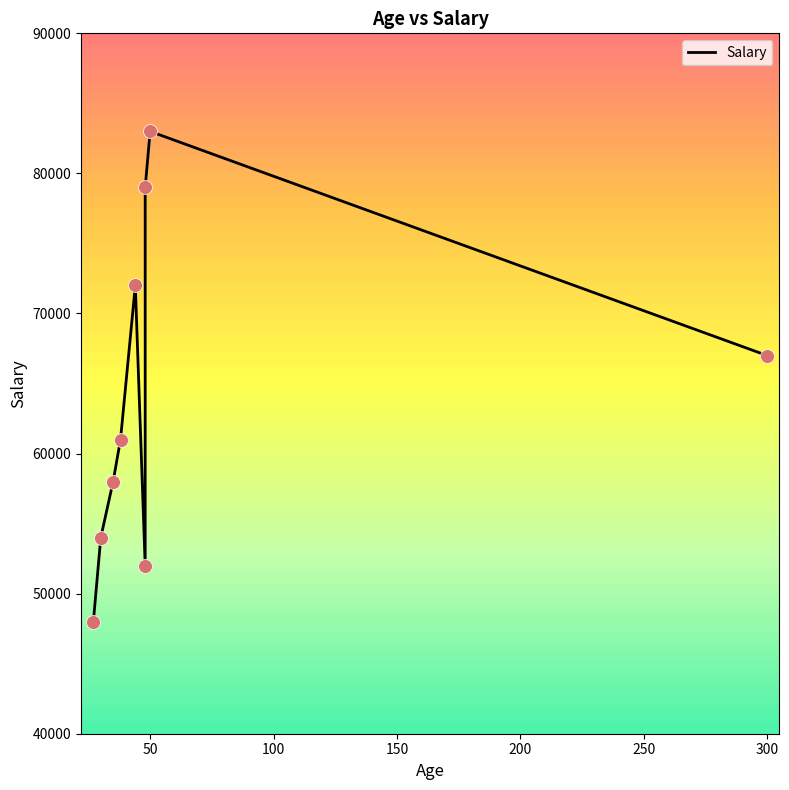

Which has a higher value, 100 or 300?

300